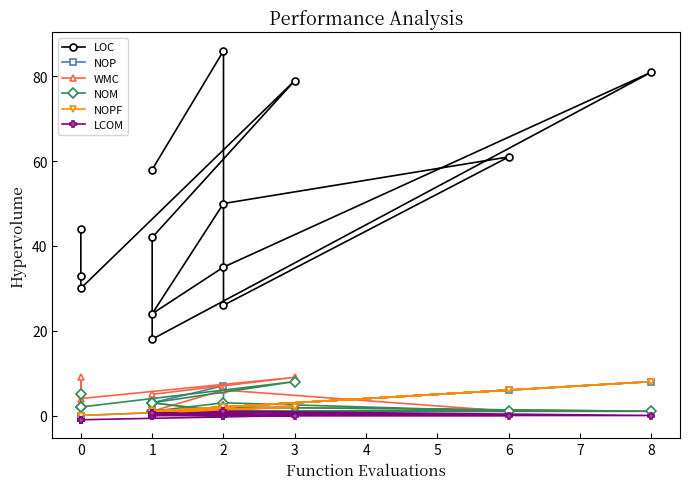

What is the label of the 12th point from the left?

11